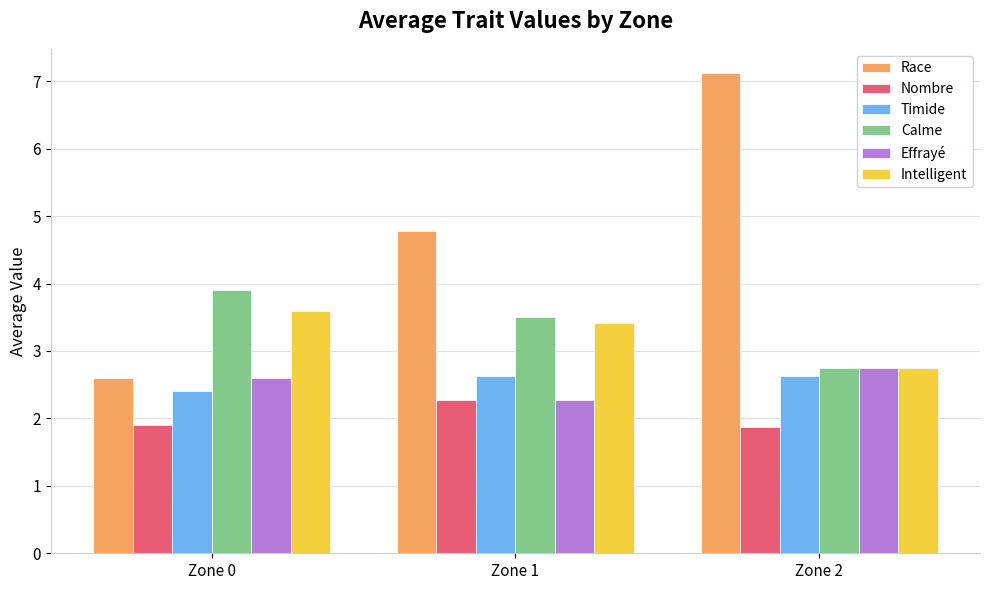

Which series changed the most between Zone 1 and Zone 2?

Race